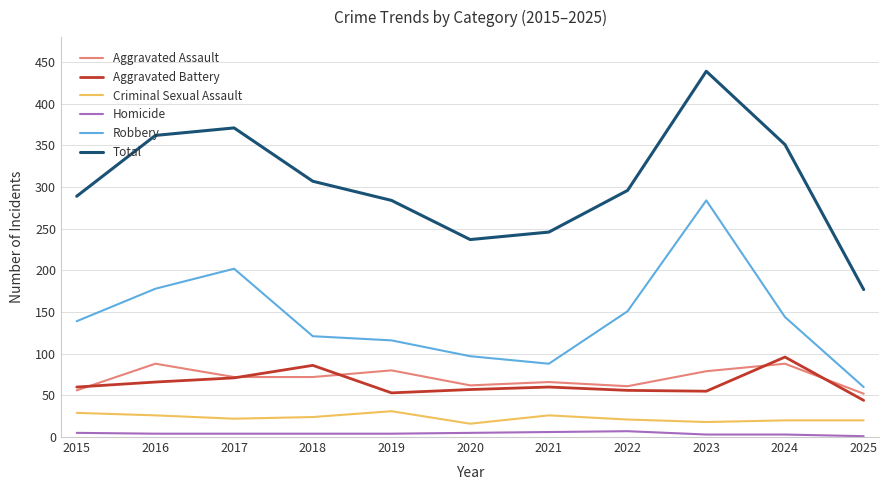

Which series has the largest total across all categories?

Total